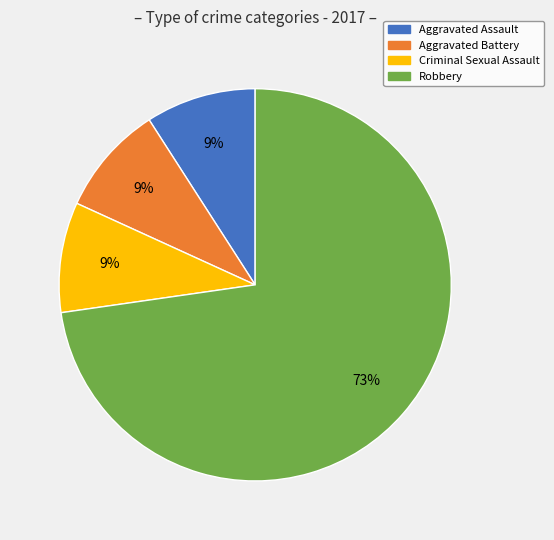

To the nearest percent, what is the difference between the largest and smallest slice percentages?

64%